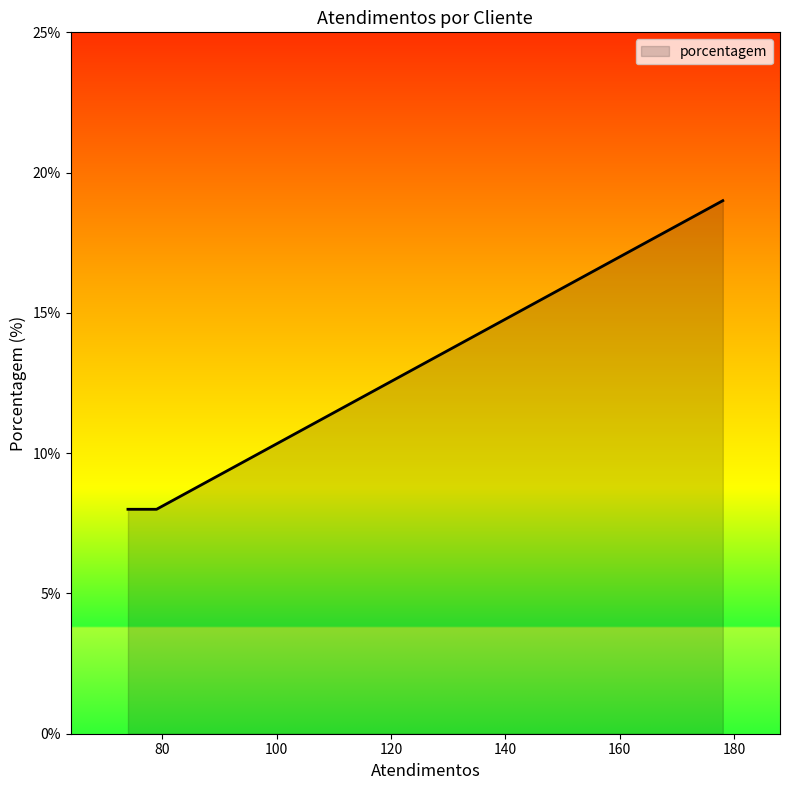

Count the values in the range 8 to 19.

4